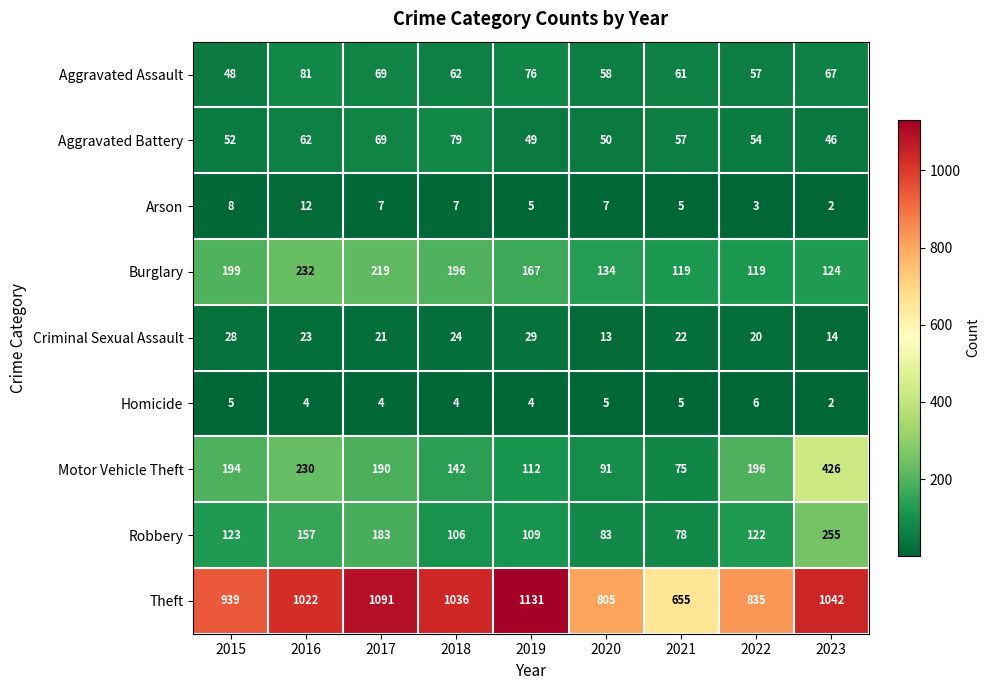

What is the difference between the maximum and minimum values in the Theft series?

476